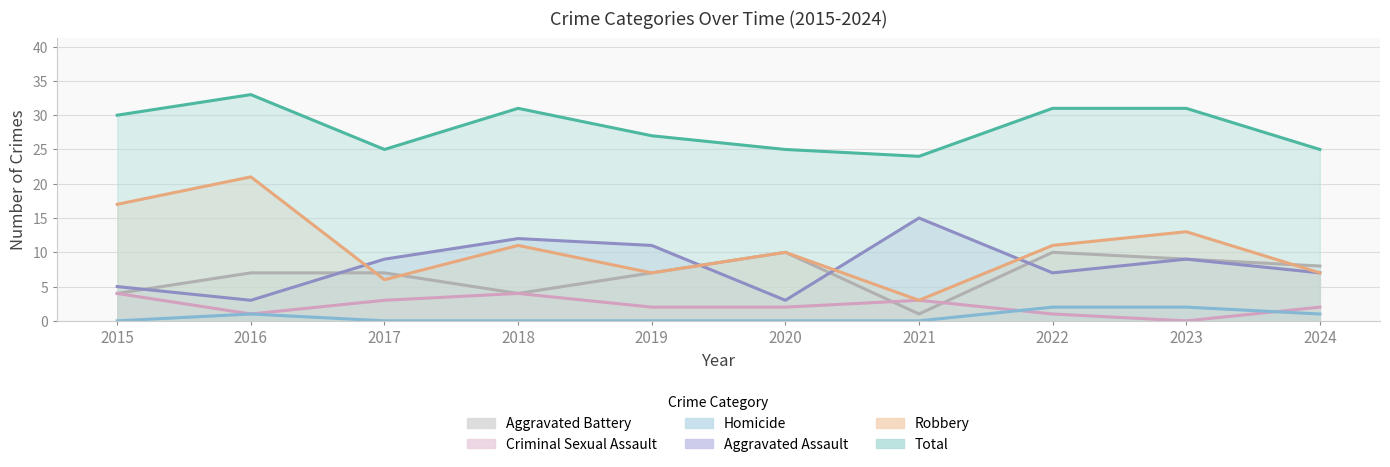

Does the chart have visible grid lines?

Yes